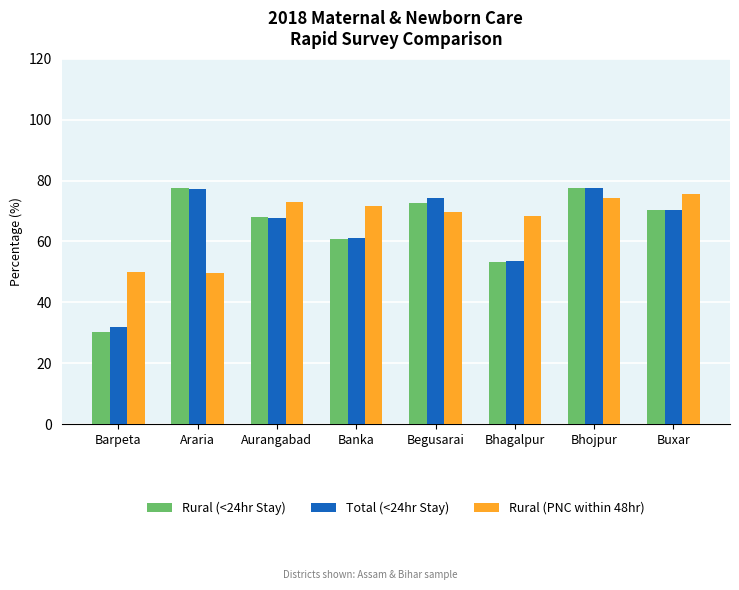

What position from the left is Bhojpur?

7